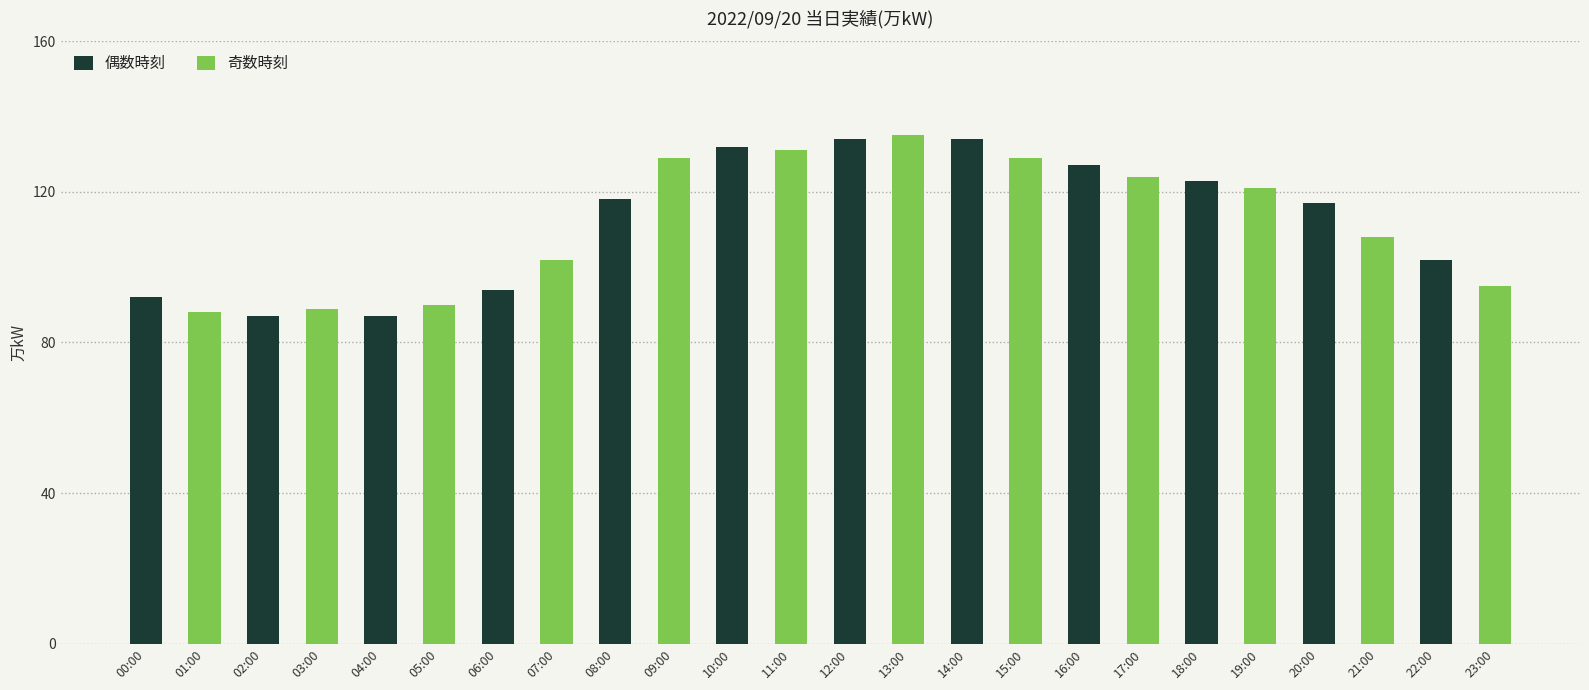

What is the lowest value of the 偶数時刻 series?

87